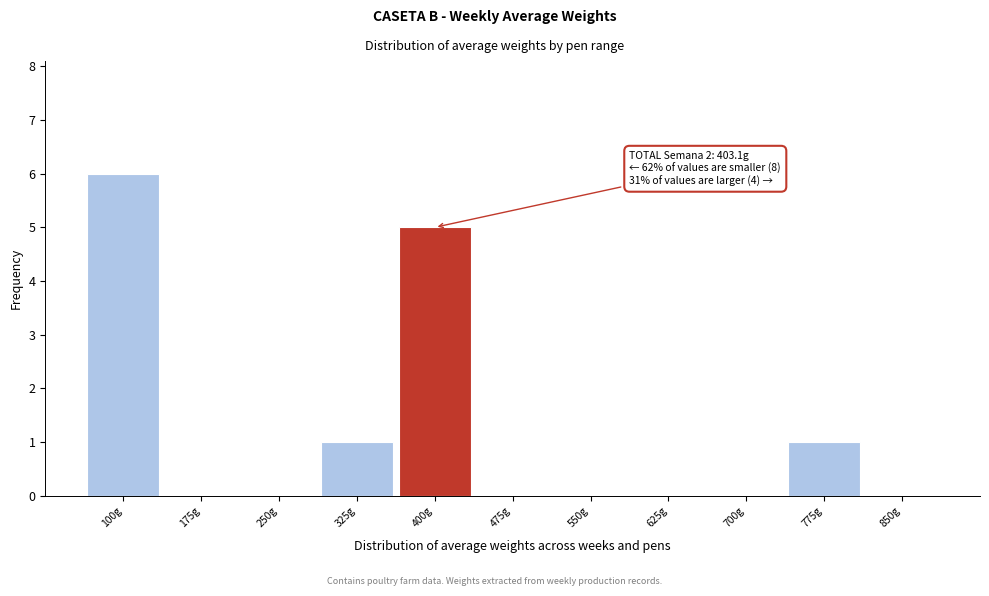

Reading left to right, transcribe all the data shown in this chart.

100g=6	175g=0	250g=0	325g=1	400g=5	475g=0	550g=0	625g=0	700g=0	775g=1	850g=0